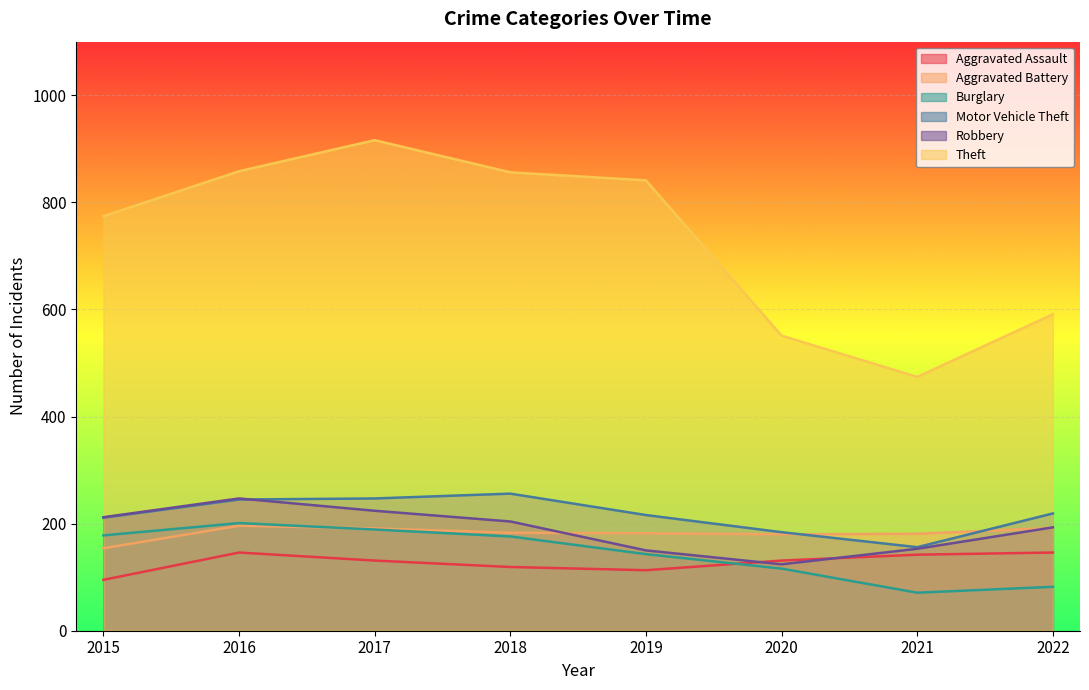

What is the highest value of the Robbery series?

247